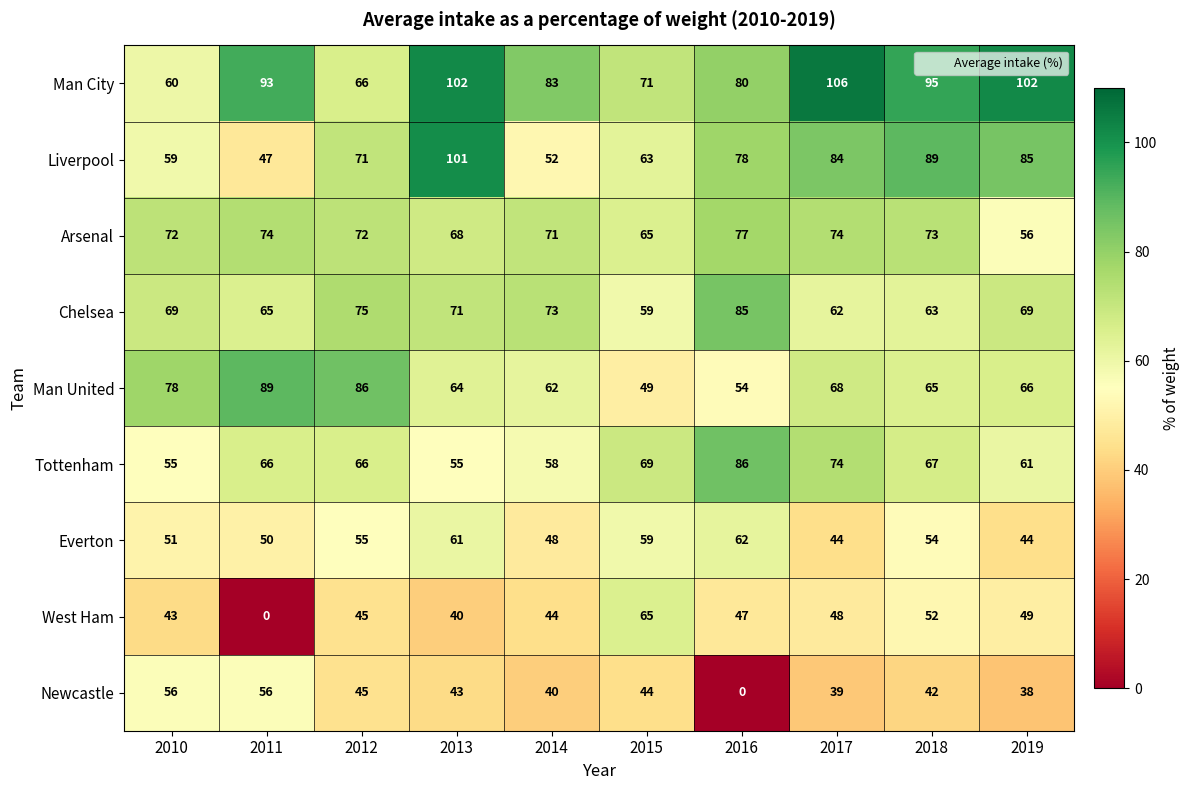

At which category does the chart reach its peak across all series?

2017